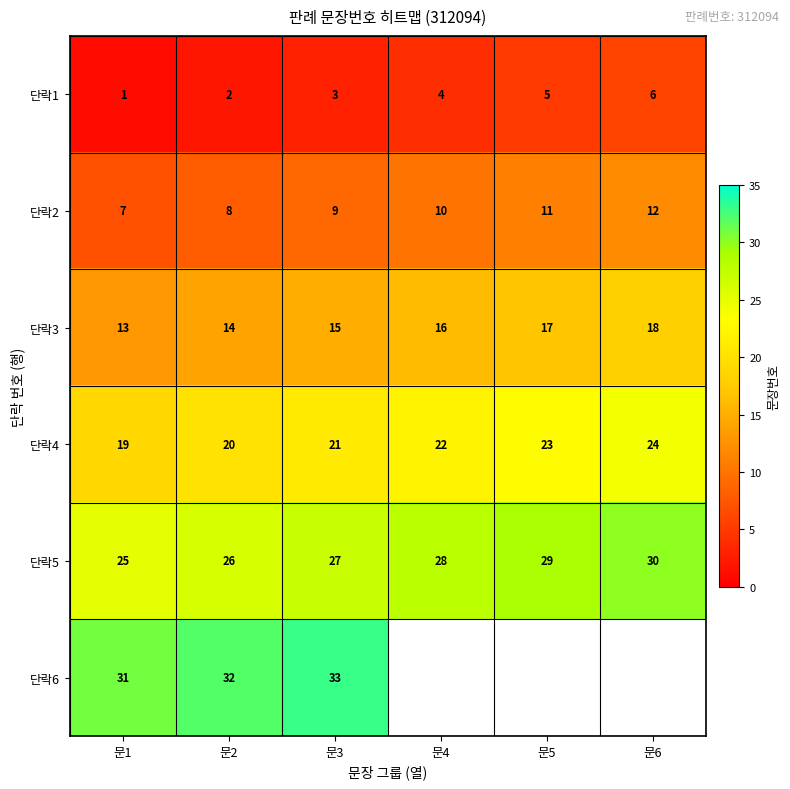

At how many categories does at least one series exceed 6?

6